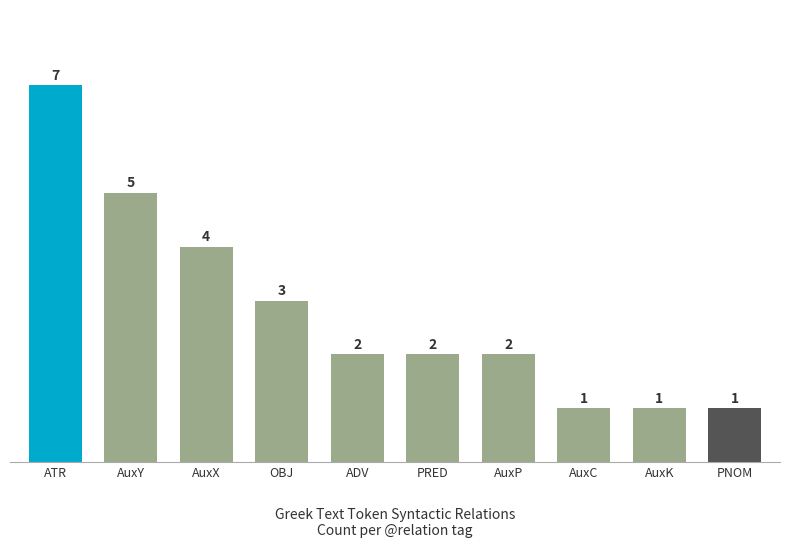

How many values are between 1 and 4?

8